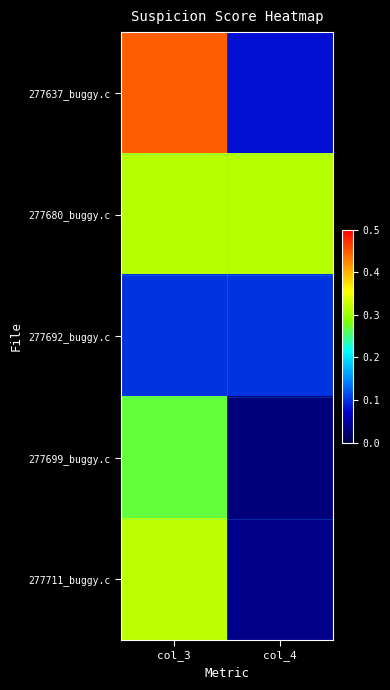

Which has a higher value, col_3 or col_4?

col_3